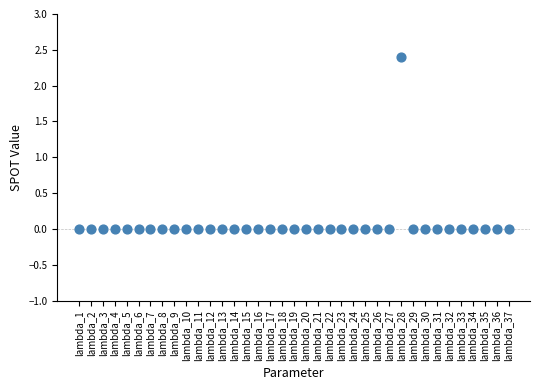

What is the range of Y values (max minus min)?

2.4